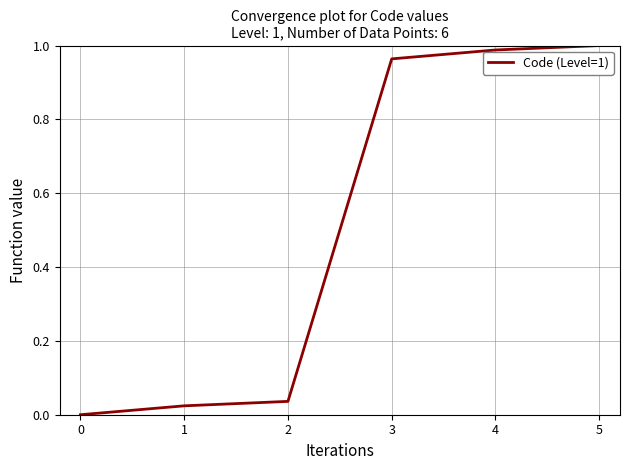

The chart shows a value of 0.4 at 4. True or false?

False